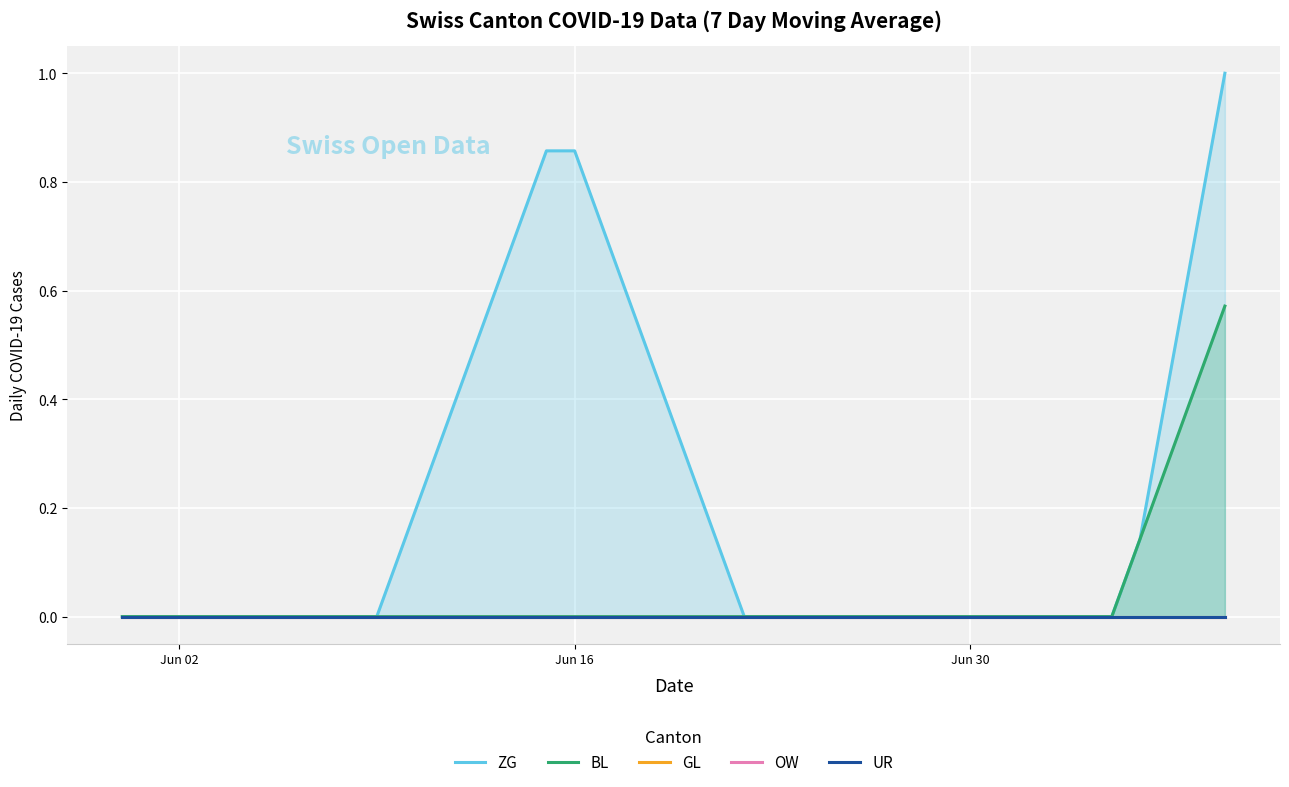

Which series has the largest total across all categories?

ZG